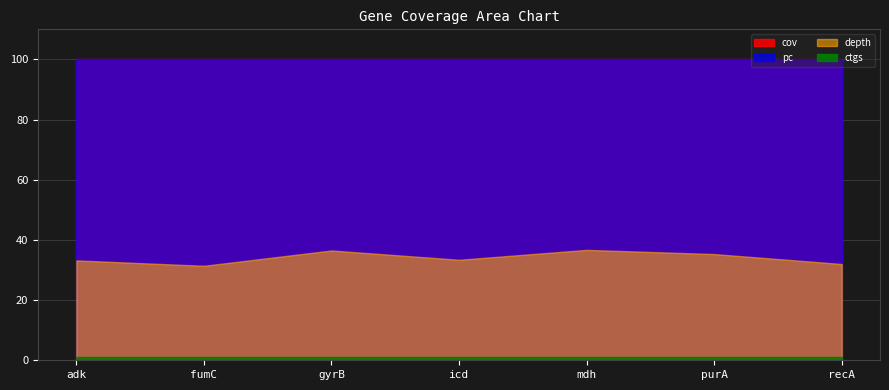

What is the spread (max minus min) of values at fumC?

99.0